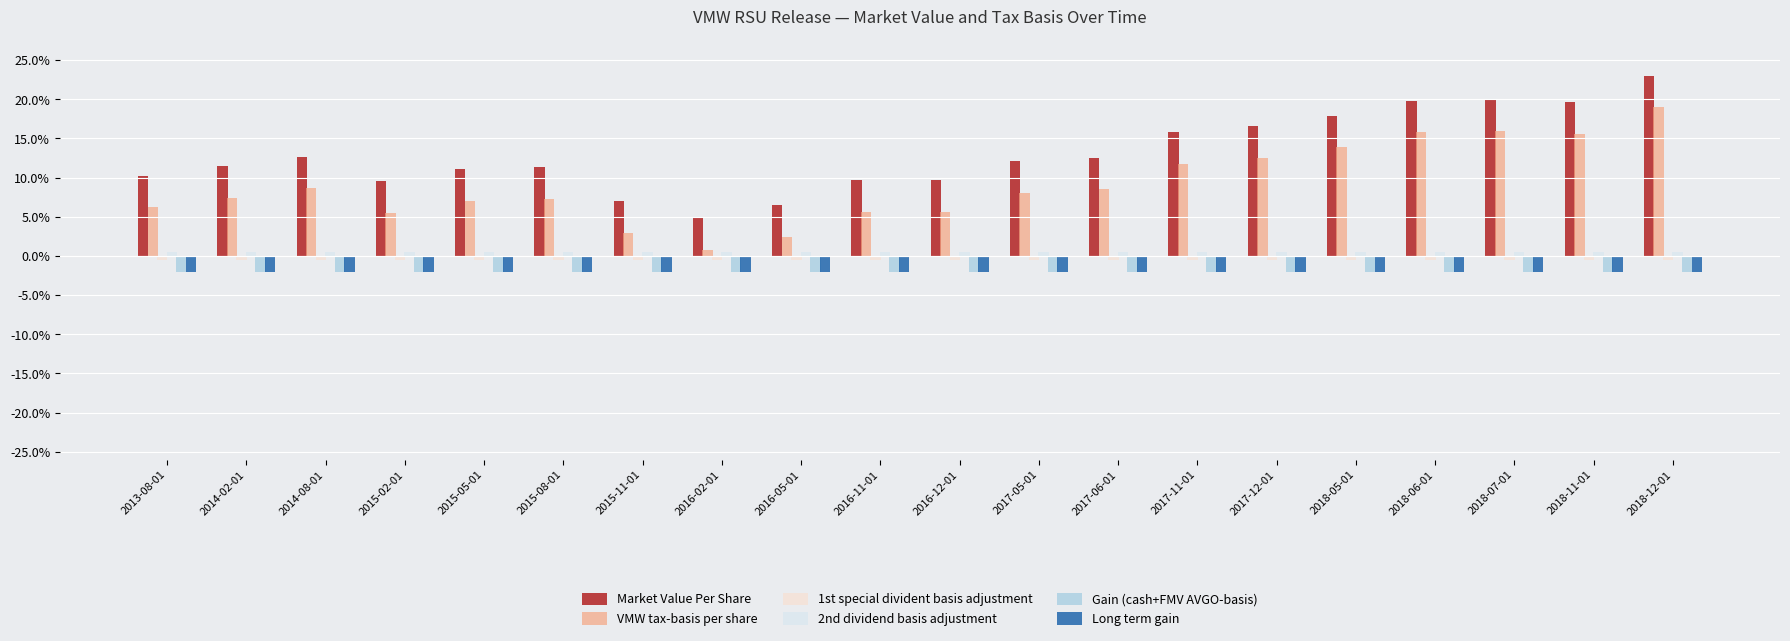

What is the spread (max minus min) of values at 2015-08-01?

13.3